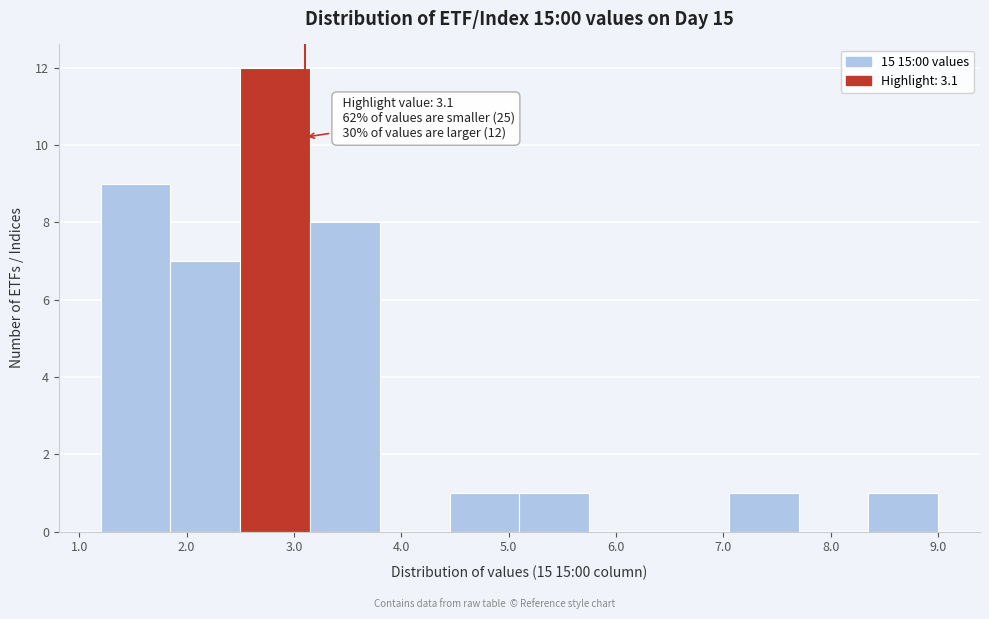

Over which range of the x-axis is the bar tallest?

2.50 to 3.15